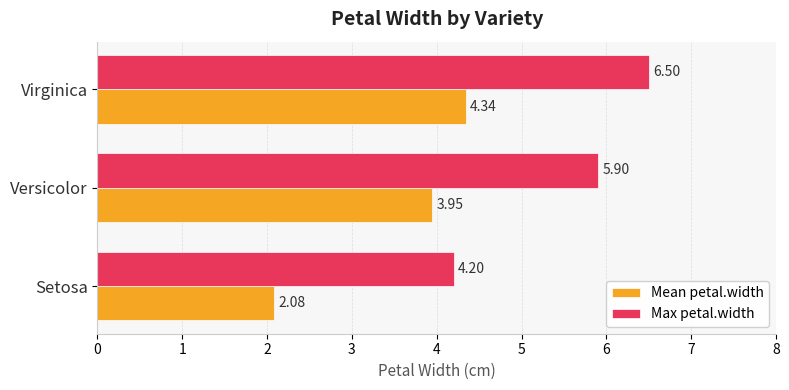

At which label is Mean petal.width closest to 3?

Setosa